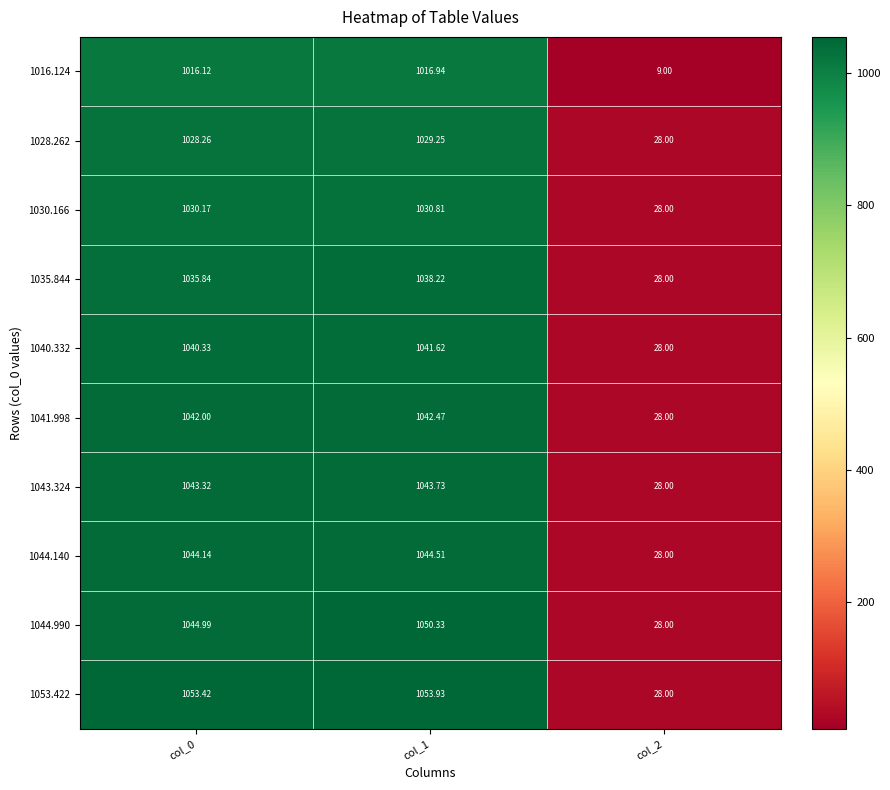

List the series in order of their peak value, lowest first.

1016.124, 1028.262, 1030.166, 1035.844, 1040.332, 1041.998, 1043.324, 1044.140, 1044.990, 1053.422